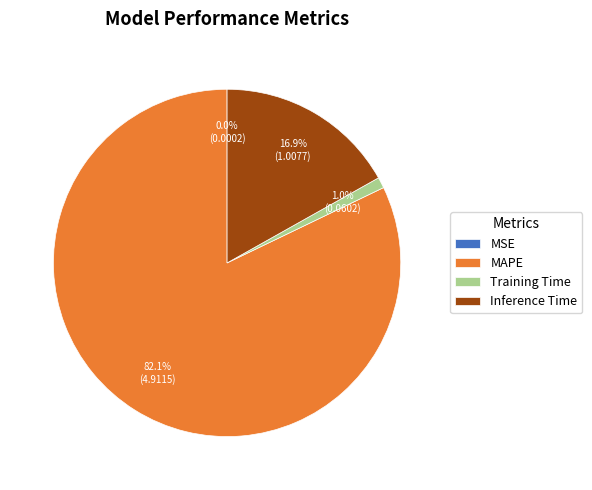

Between Inference Time and Training Time, which is larger?

Inference Time